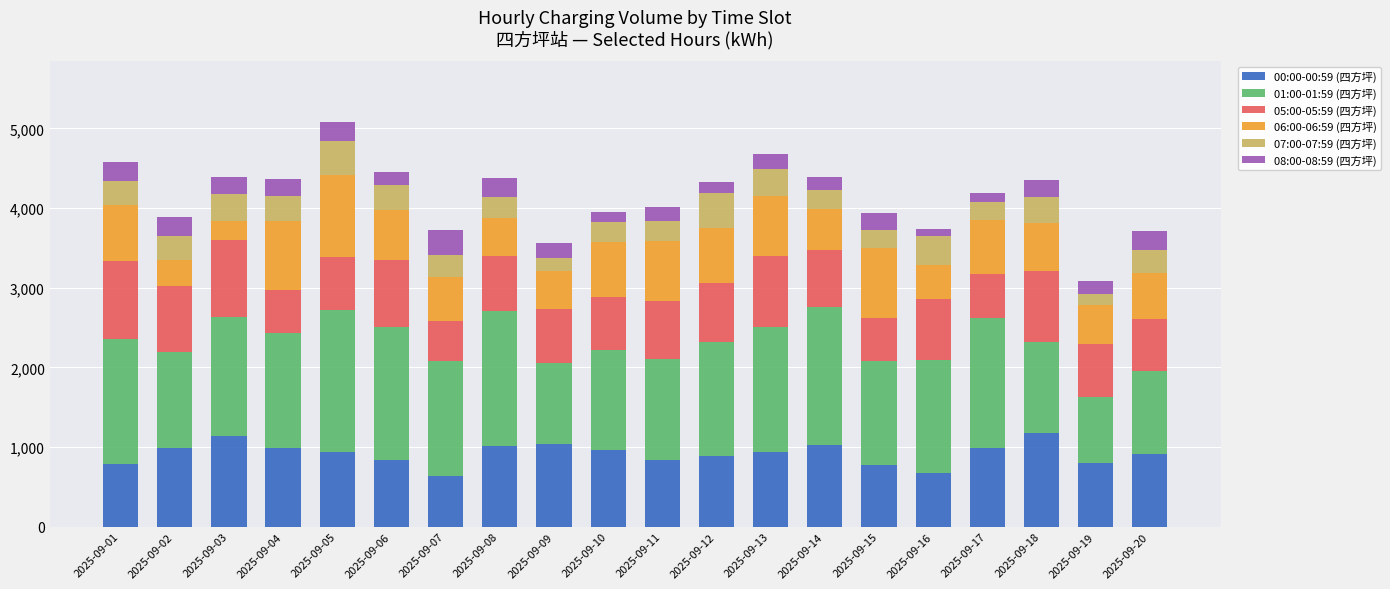

What is the highest value of the 00:00-00:59 (四方坪) series?

1174.5